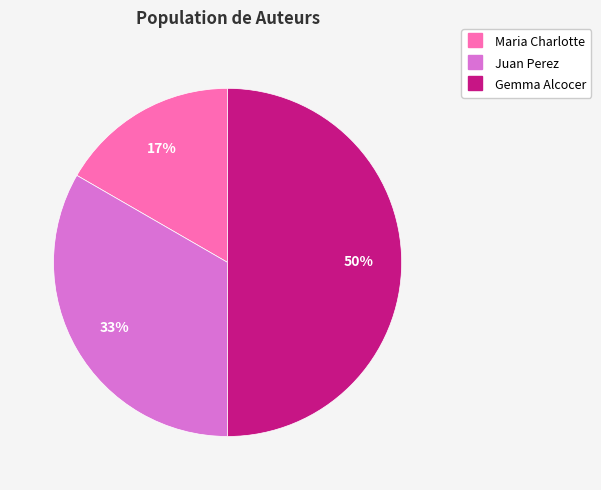

Do Gemma Alcocer and Maria Charlotte together represent more than half of the pie?

Yes